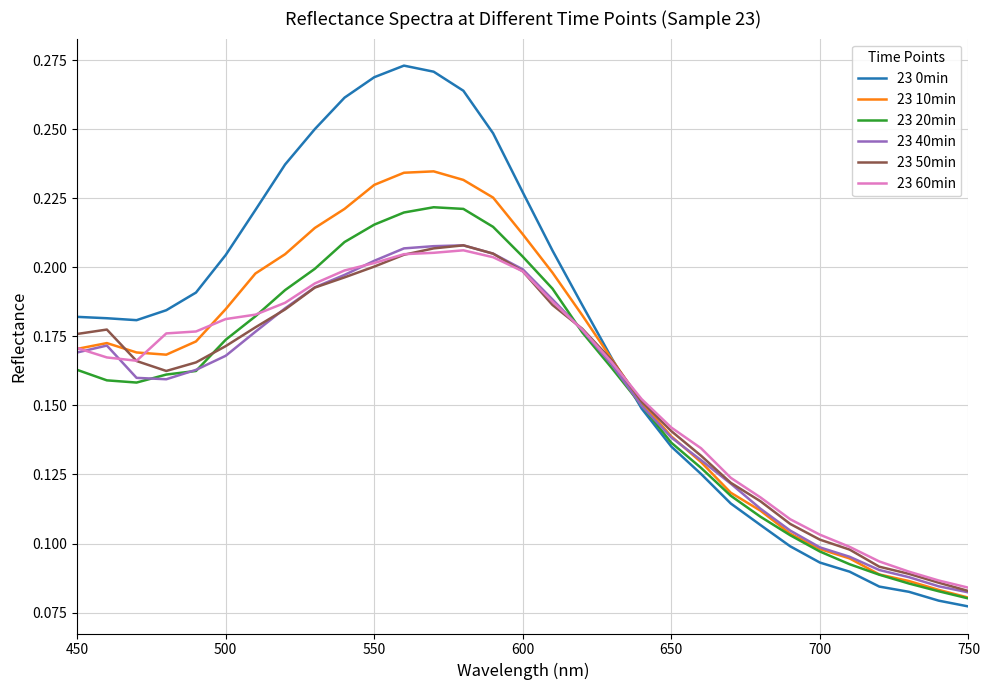

Which series has the largest total across all categories?

23 0min